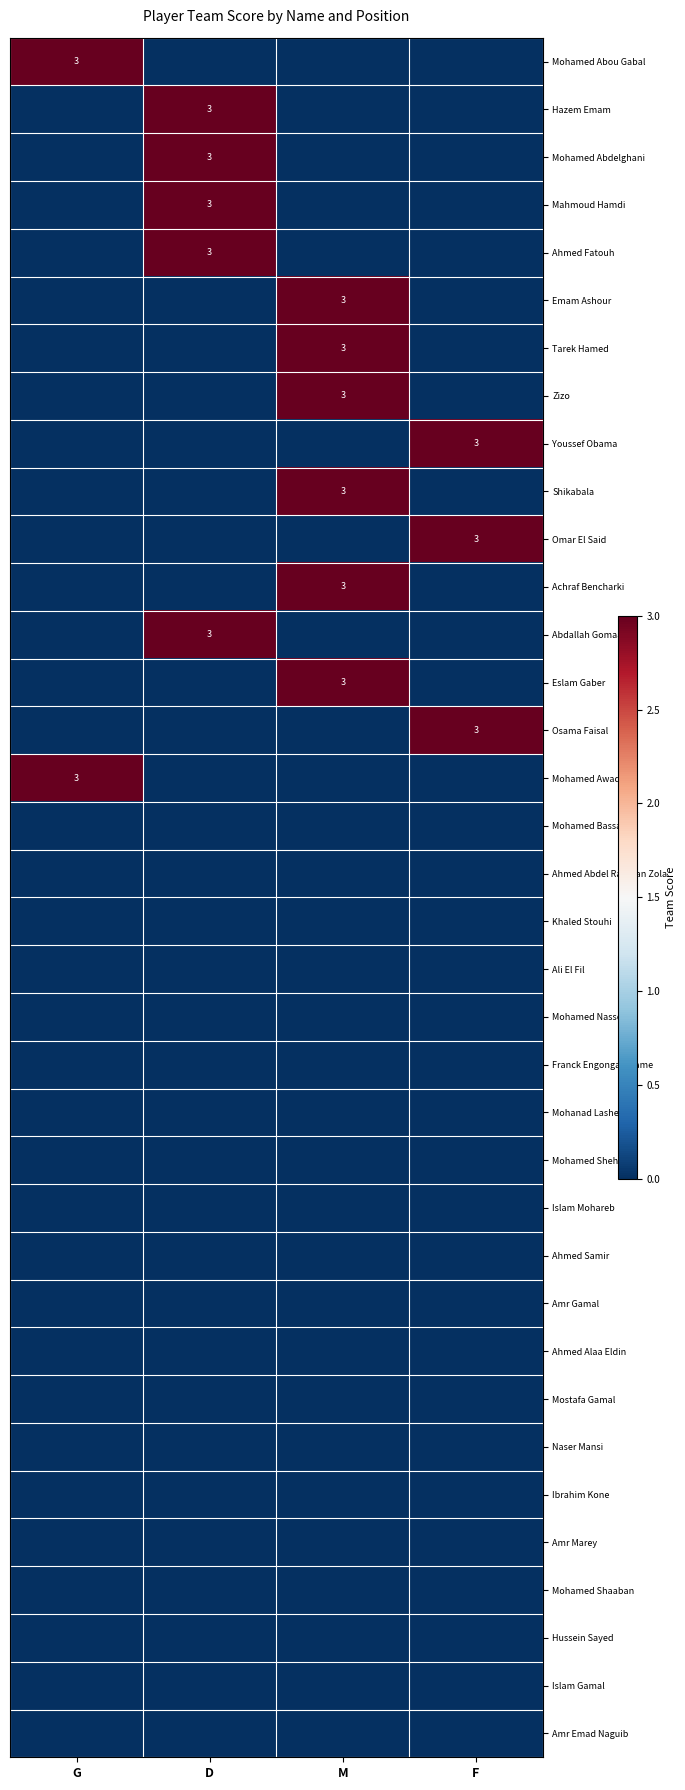

Rank the categories by Zizo value from lowest to highest.

G, D, F, M